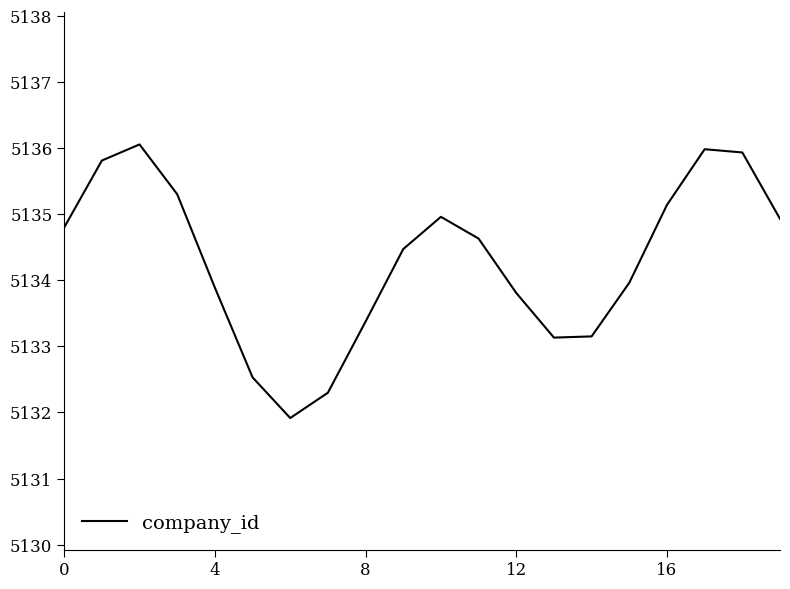

What is the difference between the maximum and minimum values?

4.1